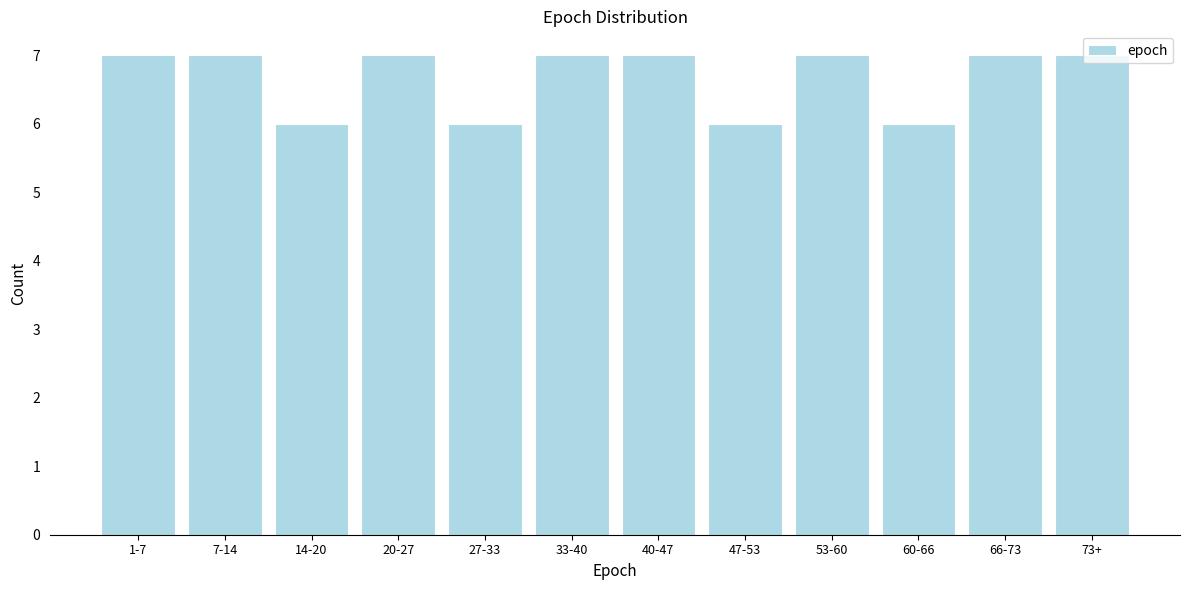

What is the sum of all values?

80